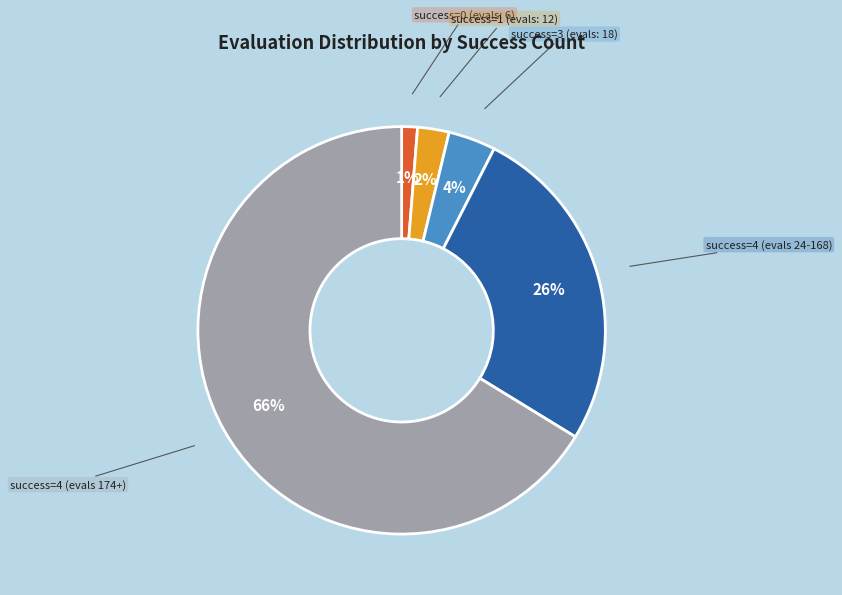

Is there any slice that represents more than half of the pie?

Yes